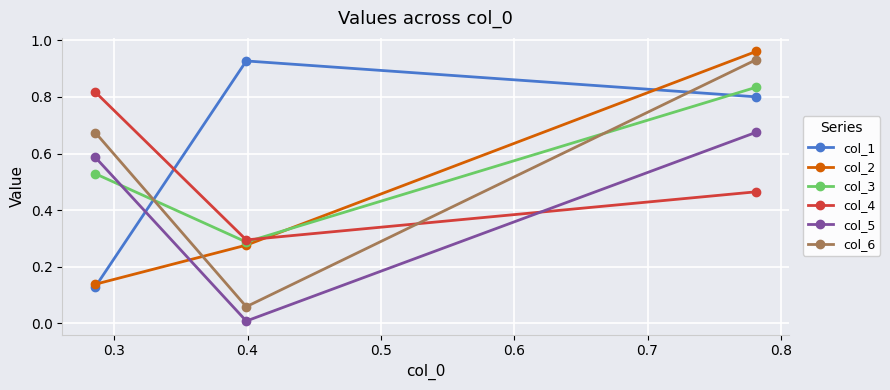

Which series has the largest total across all categories?

col_1